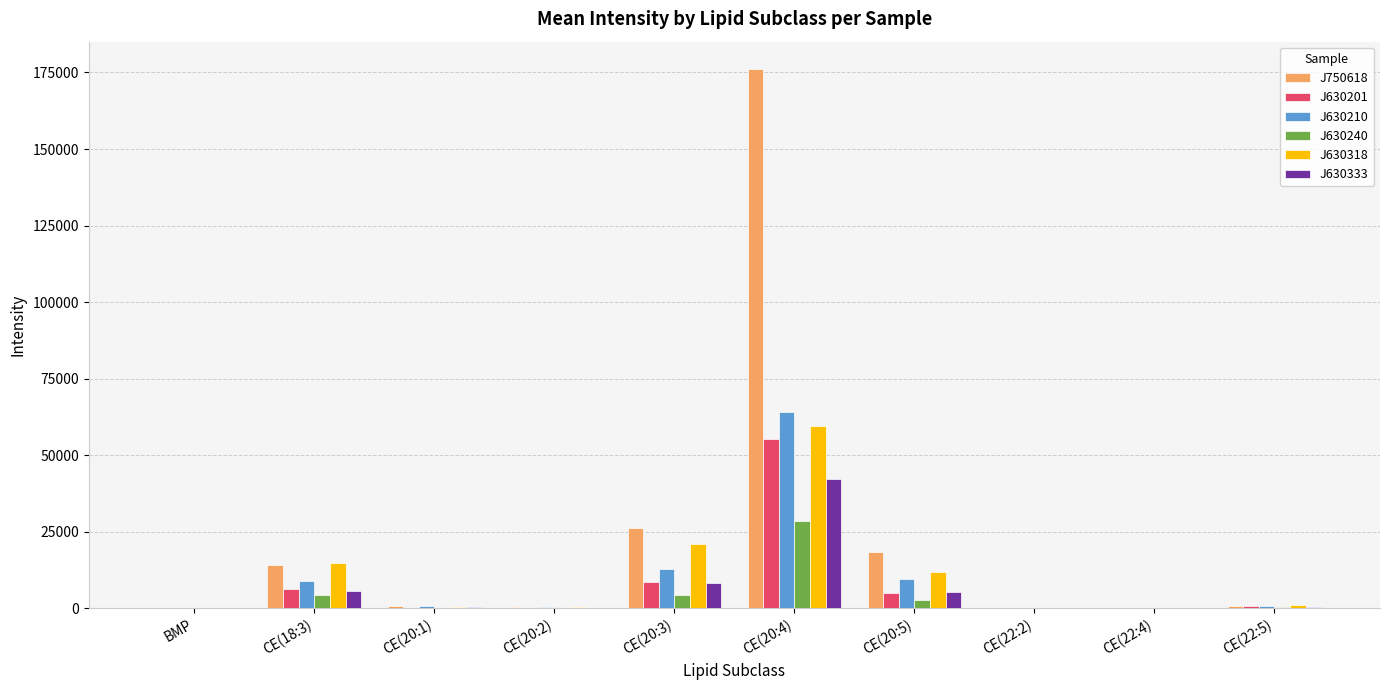

How many series are shown in this chart?

6